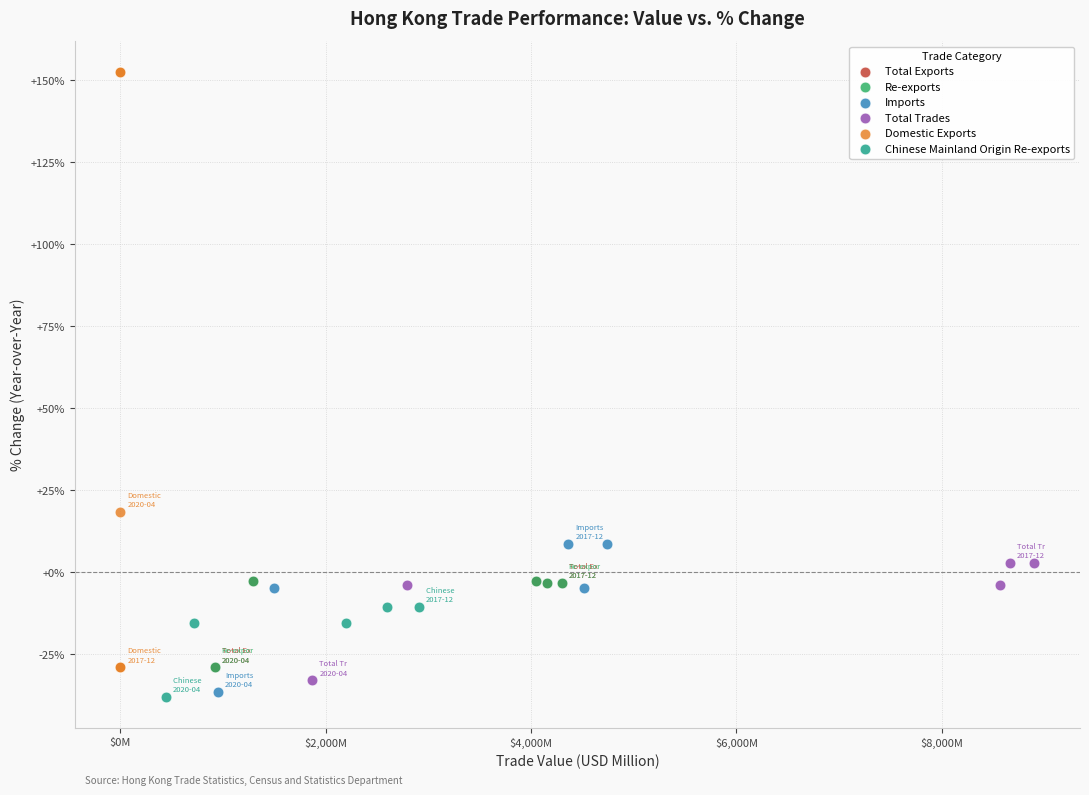

Which series contains the highest Y value?

Domestic Exports